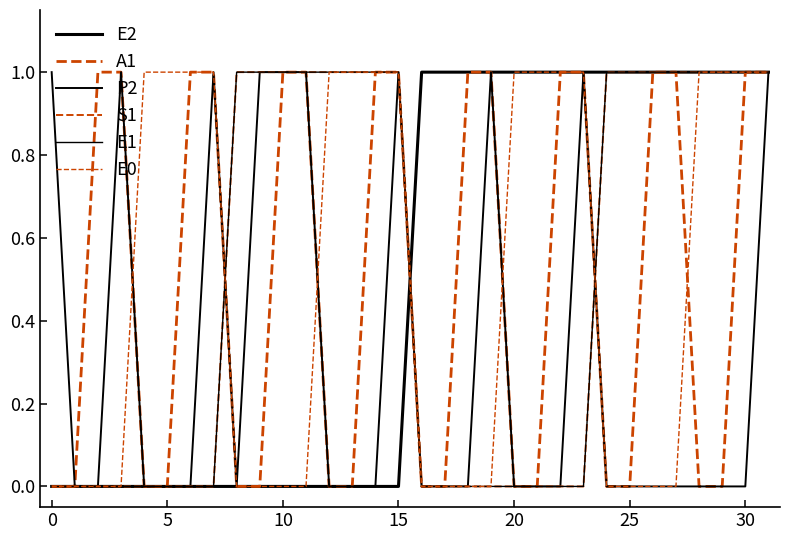

Which series has the largest total across all categories?

E2